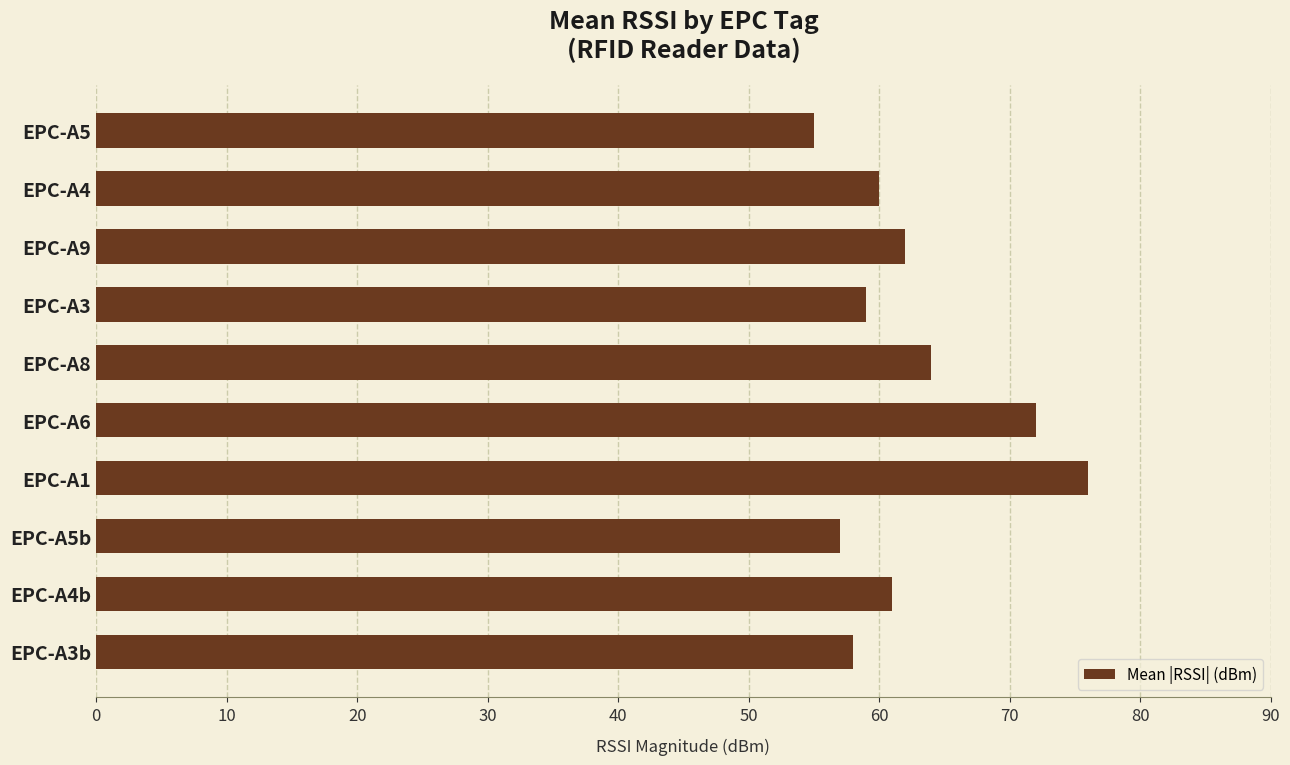

What is the average value?

62